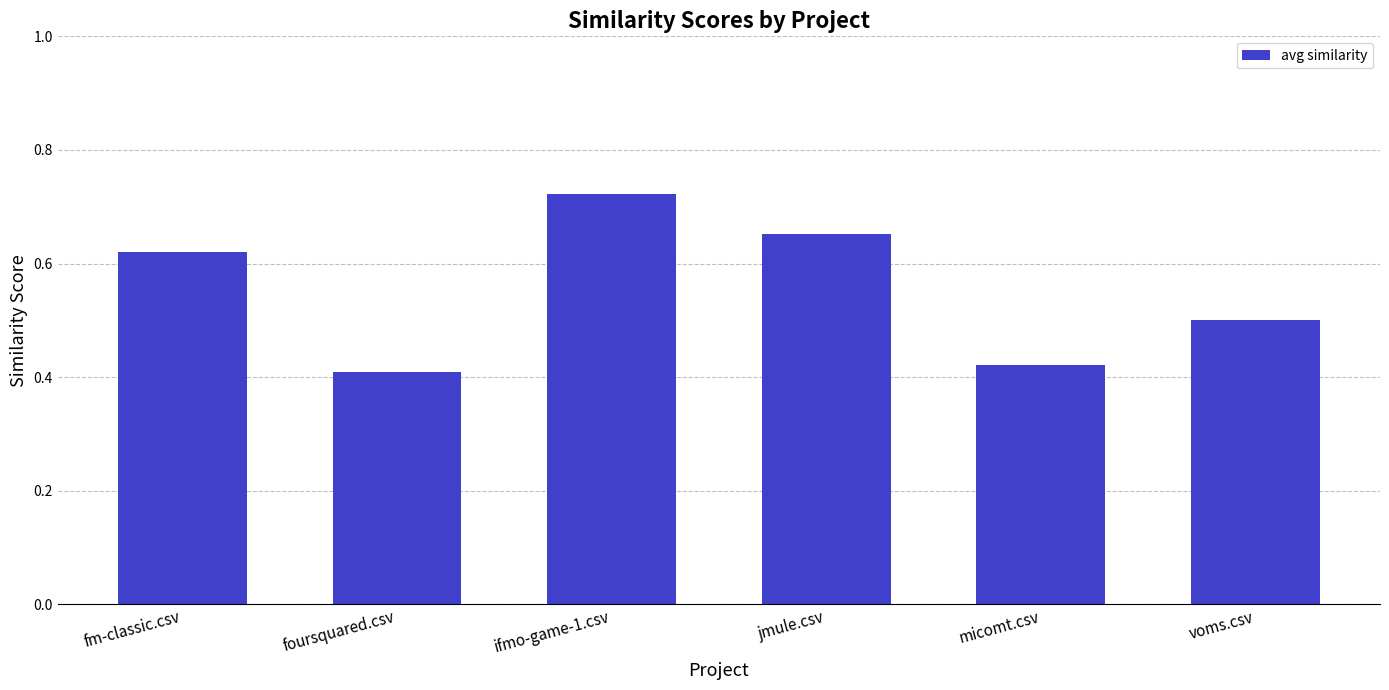

Does the chart contain any negative values?

No